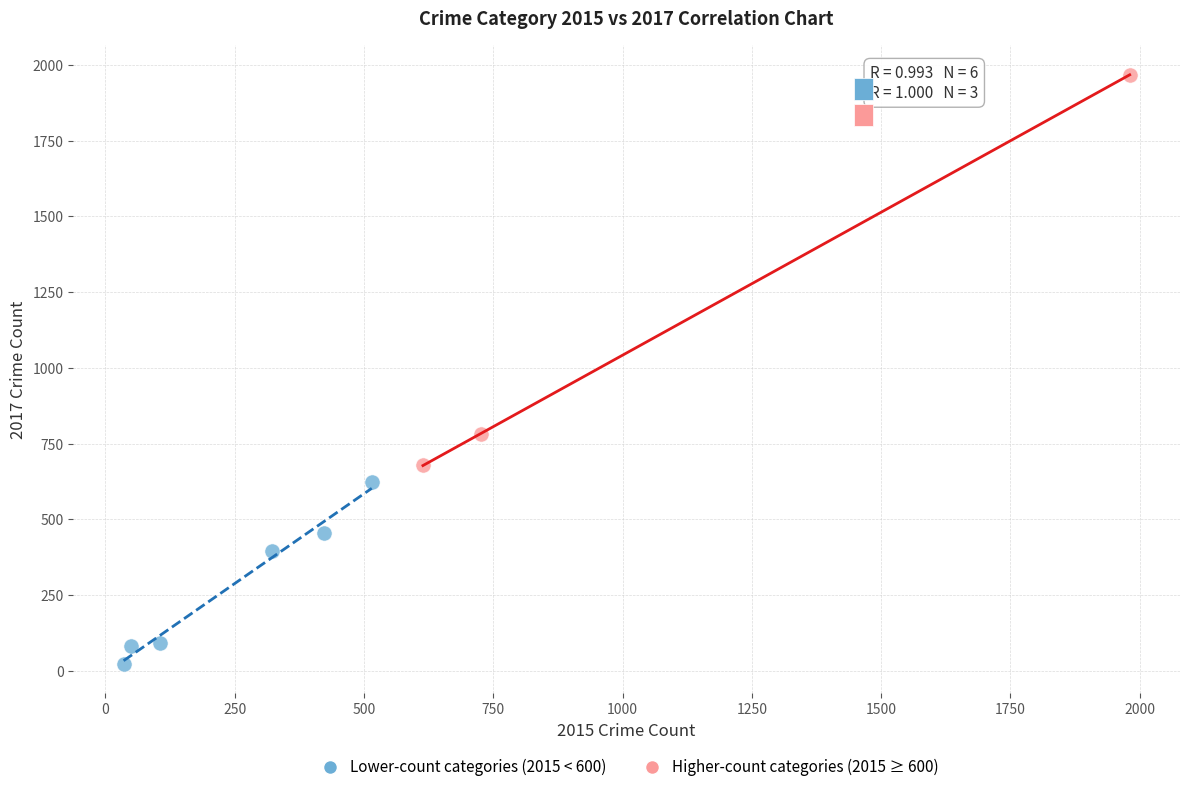

Which series contains the highest Y value?

Higher-count categories (2015 ≥ 600)